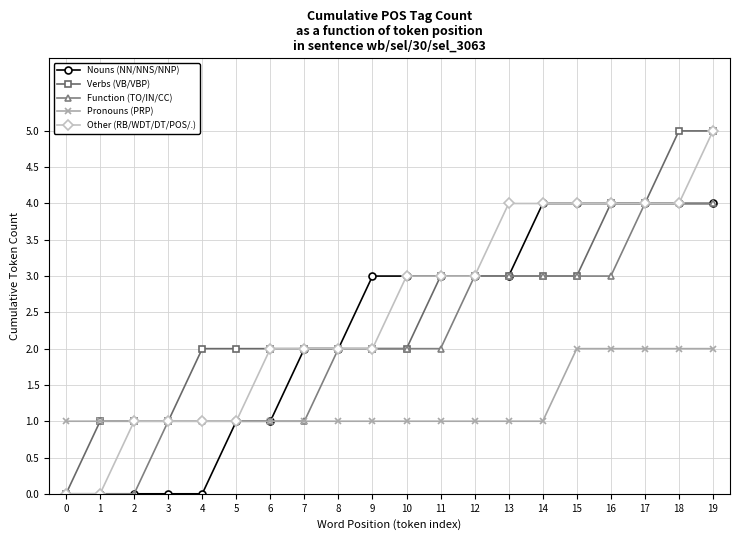

Is this an area chart (filled region under the line)?

No